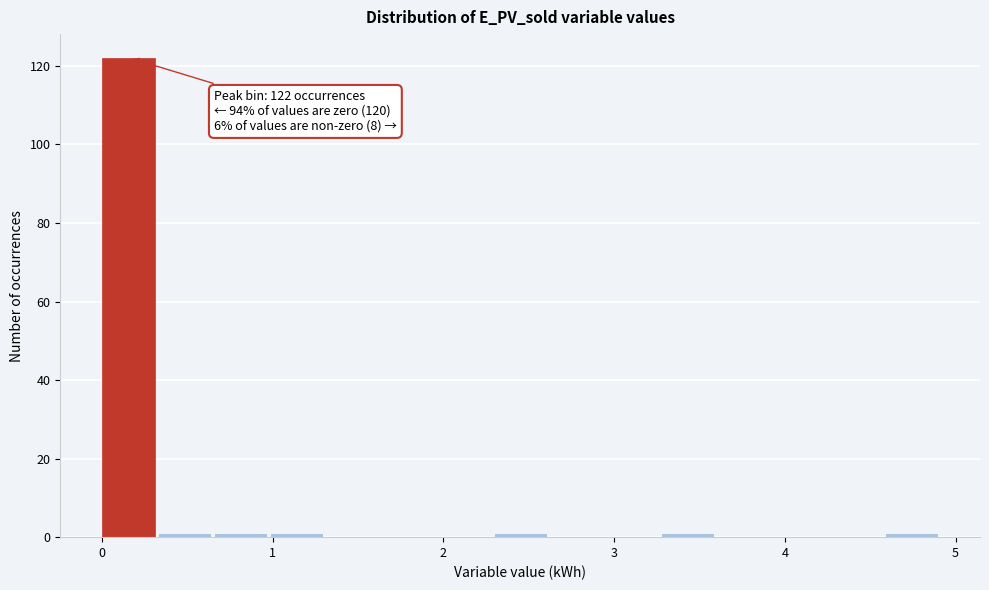

Read against the x-axis, roughly where is the centre of the tallest bar?

0.2